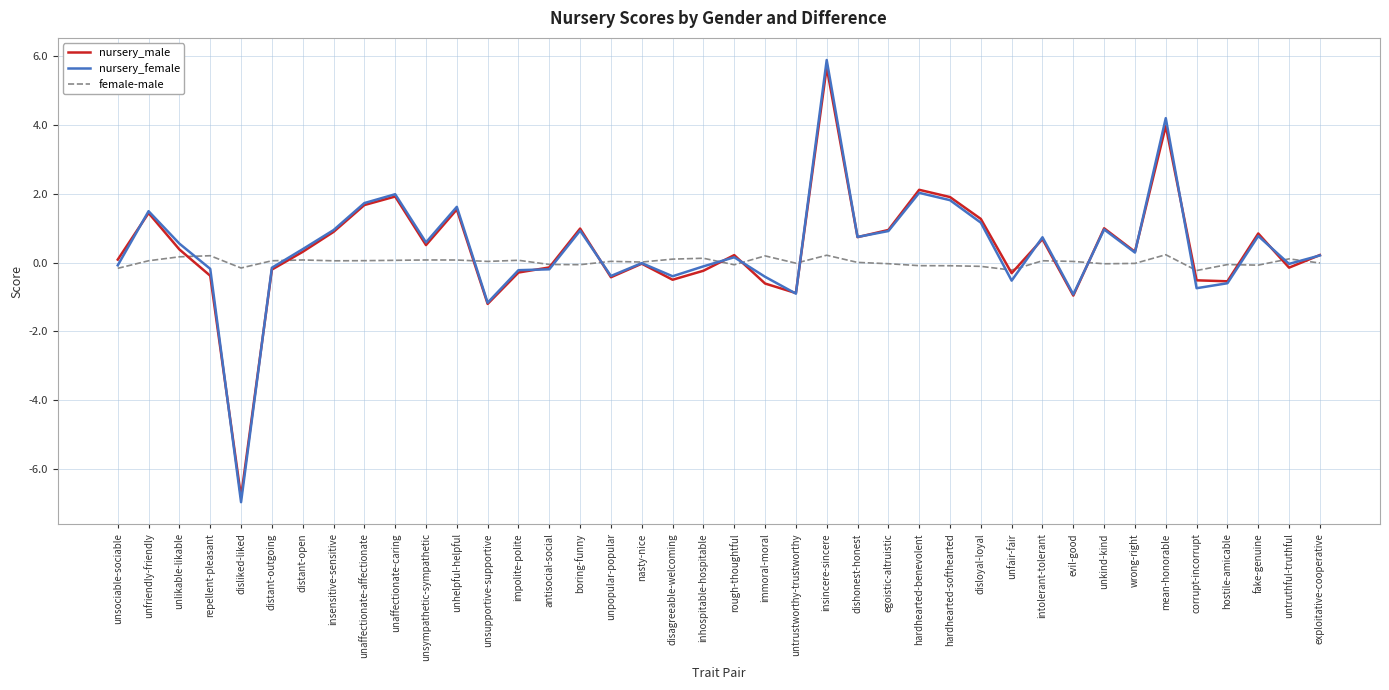

Is the value of nursery_female at hardhearted-softhearted greater than the value of female-male at distant-open?

Yes